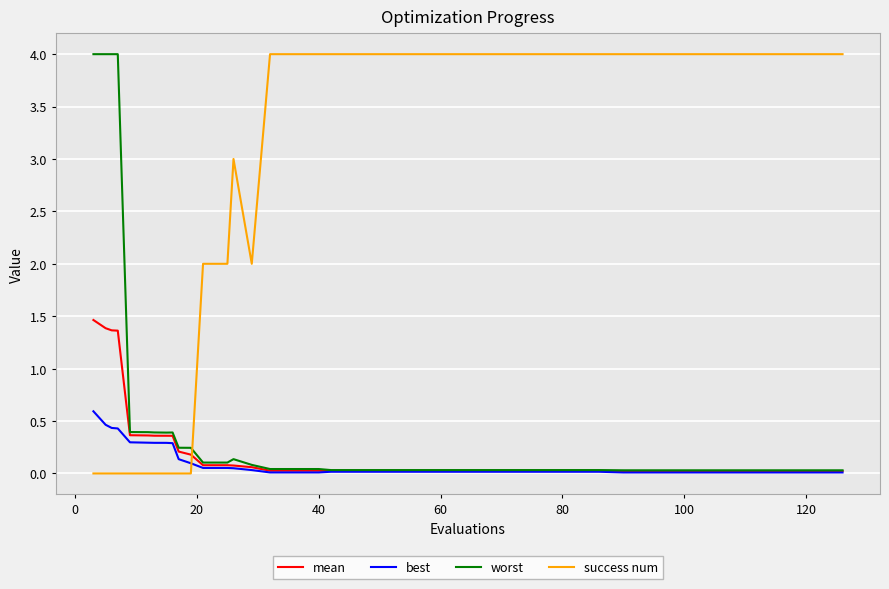

What is the highest value of the mean series?

1.5